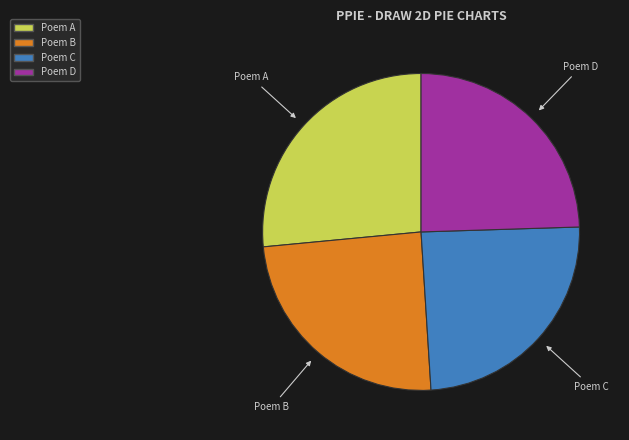

Count the number of slices in the pie.

4